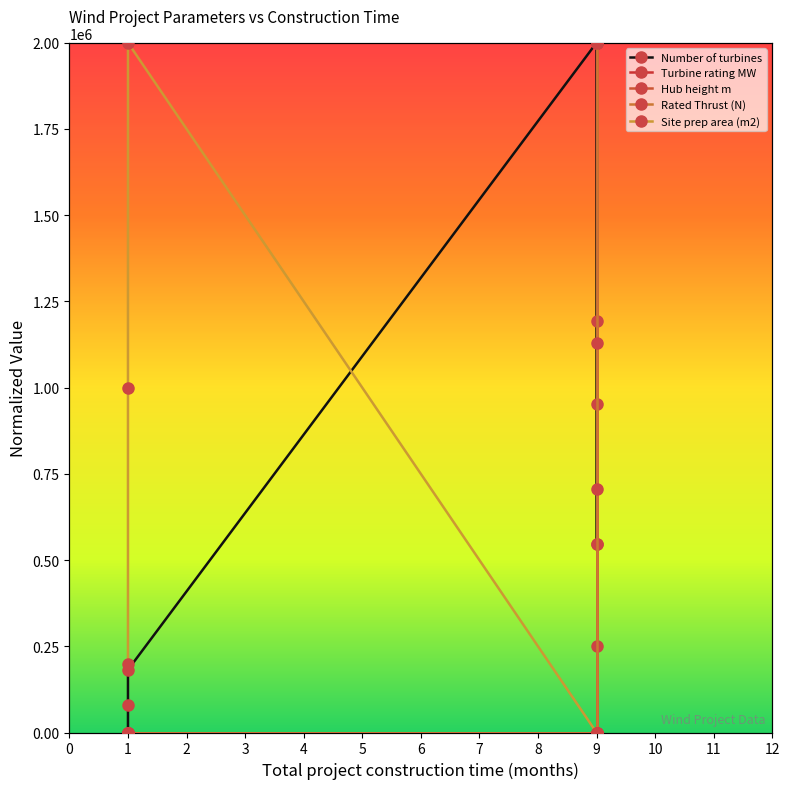

Between 2 and 5, which series saw the biggest shift?

Turbine rating MW